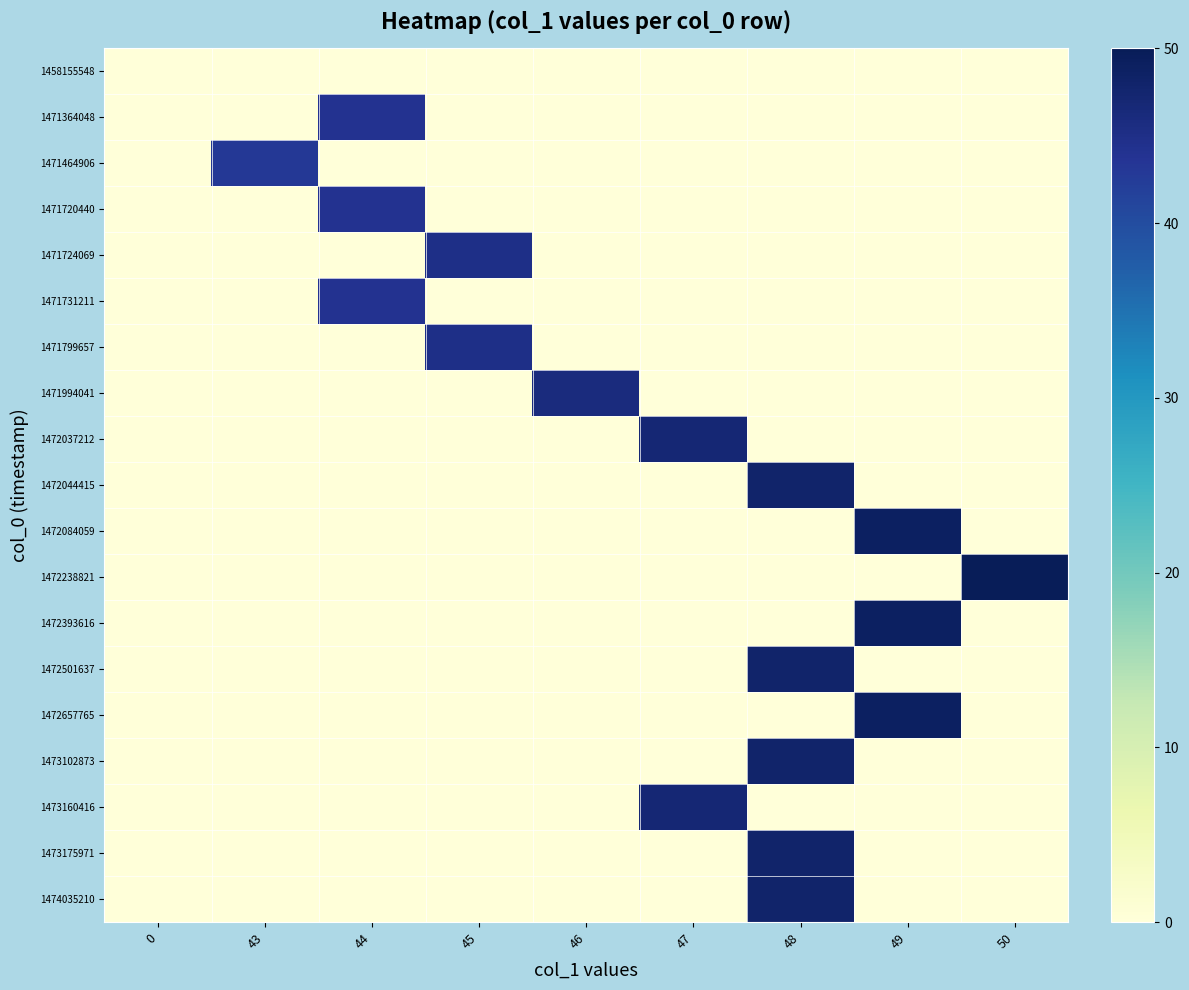

Between 0 and 46, which series saw the biggest shift?

1471994041